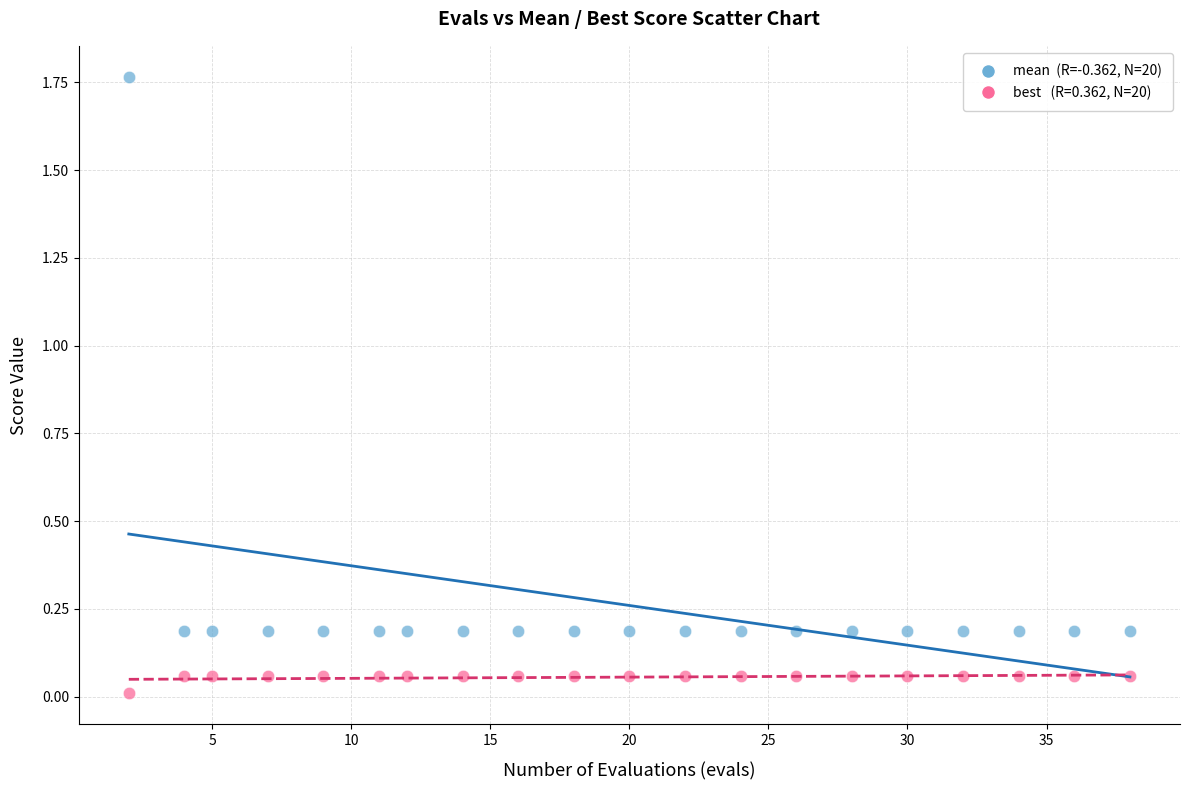

Across all data points, what is the range of X values (max minus min)?

36.0